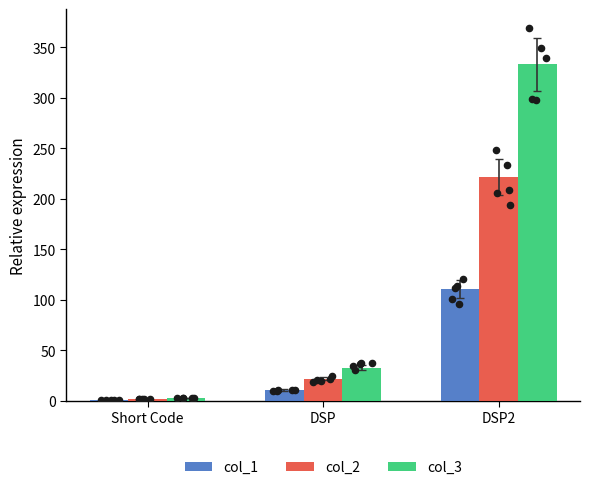

Which series contains the highest Y value?

col_3